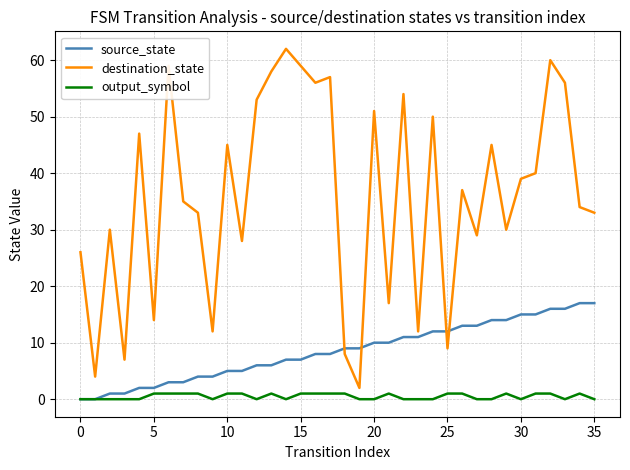

Rank the series by their maximum value, from highest to lowest.

destination_state, source_state, output_symbol